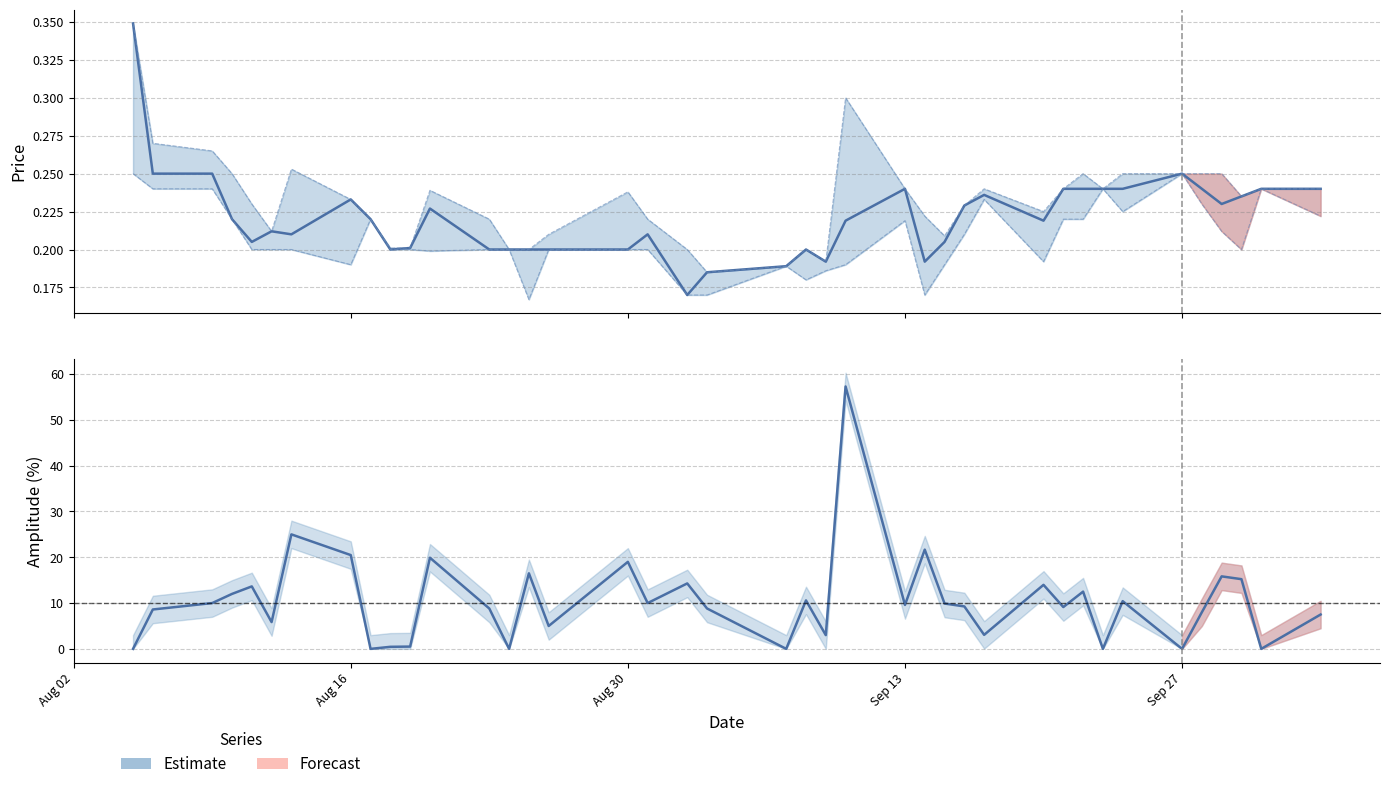

What is the highest value of the amplitude series?

57.3